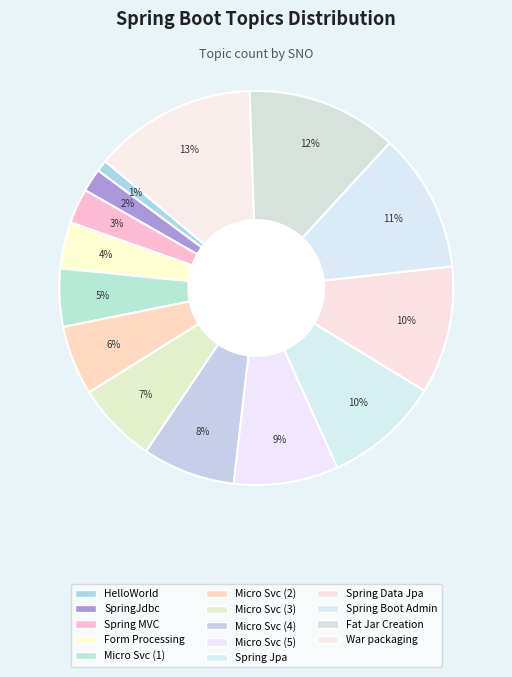

Count the number of slices in the pie.

14